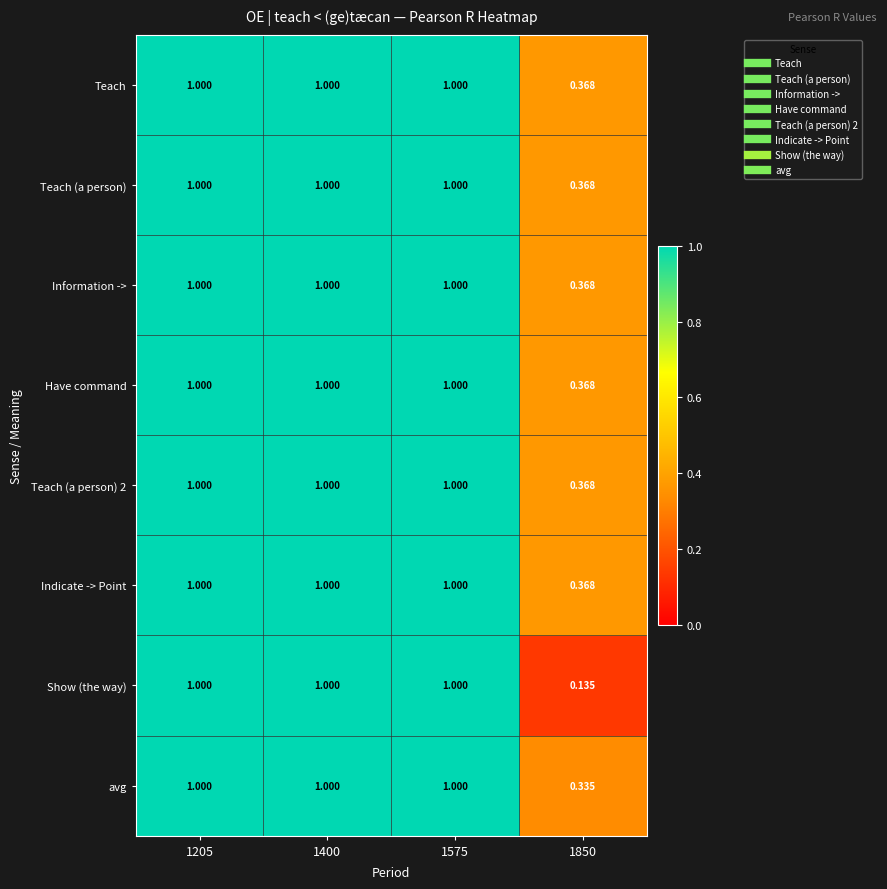

Which series has the largest range (max minus min)?

Show (the way)